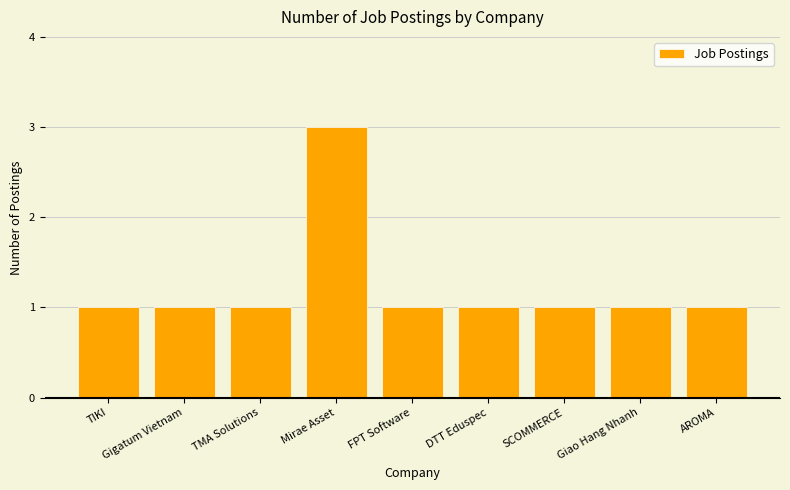

Approximately how many times larger is the value at SCOMMERCE compared to DTT Eduspec?

1.0